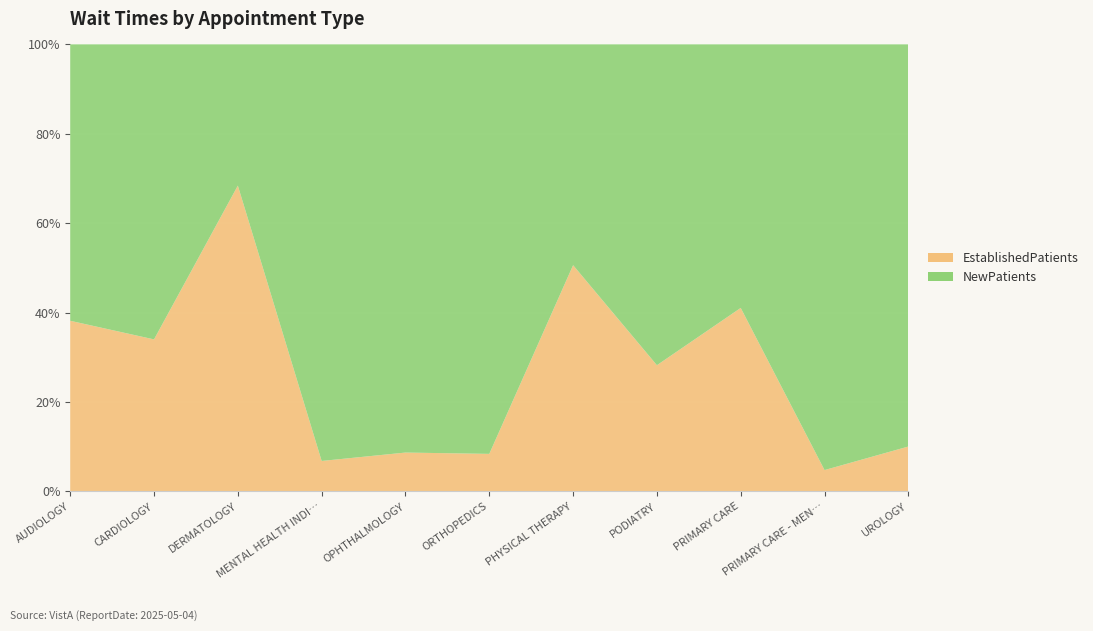

Reading left to right, list all the values displayed in this chart.

EstablishedPatients: AUDIOLOGY=34.8	CARDIOLOGY=10.3	DERMATOLOGY=14.5	MENTAL HEALTH INDIVIDUAL=1.7	OPHTHALMOLOGY=2.3	ORTHOPEDICS=14.0	PHYSICAL THERAPY=21.2	PODIATRY=41.0	PRIMARY CARE=11.9	PRIMARY CARE - MENTAL HEALTH INTEGRATED=1.0	UROLOGY=3.3
NewPatients: AUDIOLOGY=56.4	CARDIOLOGY=20.0	DERMATOLOGY=6.7	MENTAL HEALTH INDIVIDUAL=23.3	OPHTHALMOLOGY=24.2	ORTHOPEDICS=153.0	PHYSICAL THERAPY=20.7	PODIATRY=104.3	PRIMARY CARE=17.1	PRIMARY CARE - MENTAL HEALTH INTEGRATED=20.0	UROLOGY=29.6